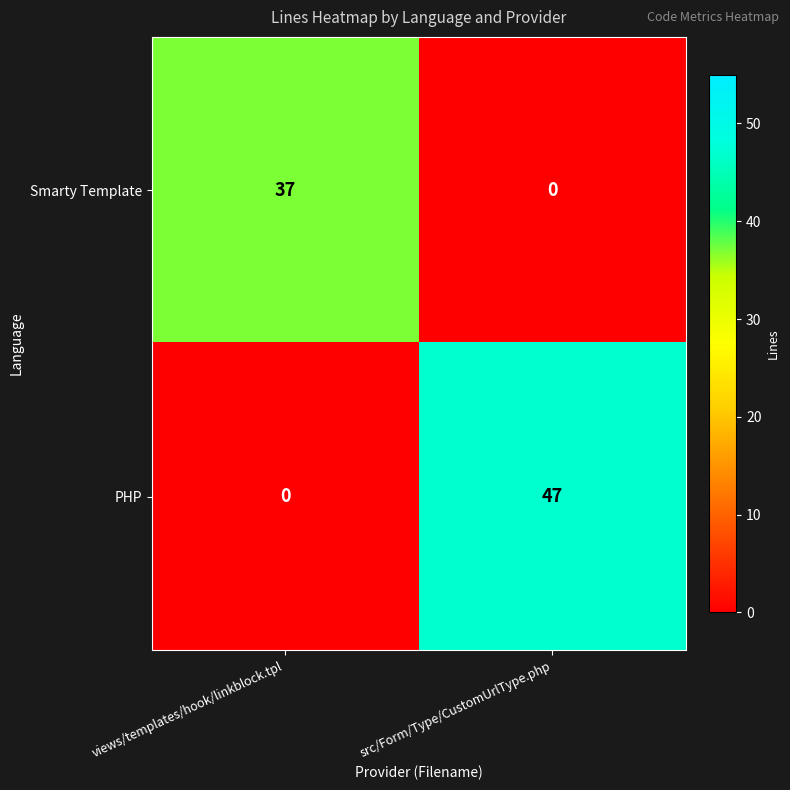

Reading right to left, what are all the values shown in this chart?

Smarty Template: src/Form/Type/CustomUrlType.php=0	views/templates/hook/linkblock.tpl=37
PHP: src/Form/Type/CustomUrlType.php=47	views/templates/hook/linkblock.tpl=0